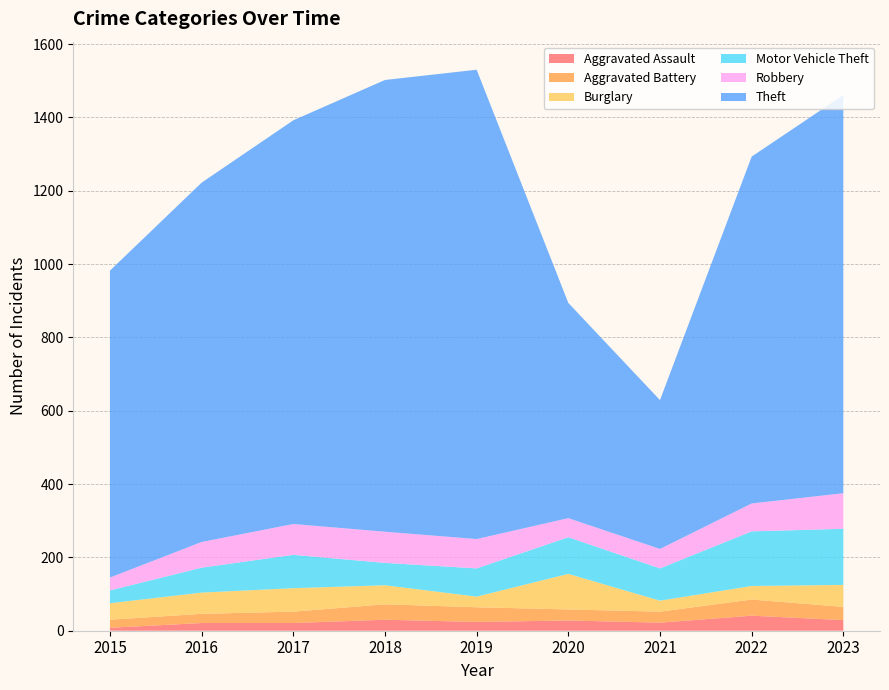

Reading left to right, extract all data points from this chart.

Aggravated Assault: 8	21	21	30	24	28	22	41	29
Aggravated Battery: 22	25	31	42	40	30	30	44	36
Burglary: 45	58	64	52	29	97	30	37	60
Motor Vehicle Theft: 35	68	91	61	77	100	88	149	153
Robbery: 35	70	84	85	80	52	53	76	97
Theft: 837	980	1101	1232	1280	587	406	946	1086